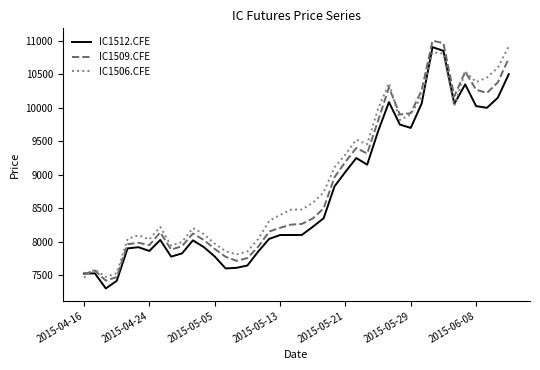

What is the greatest value displayed?

11002.2